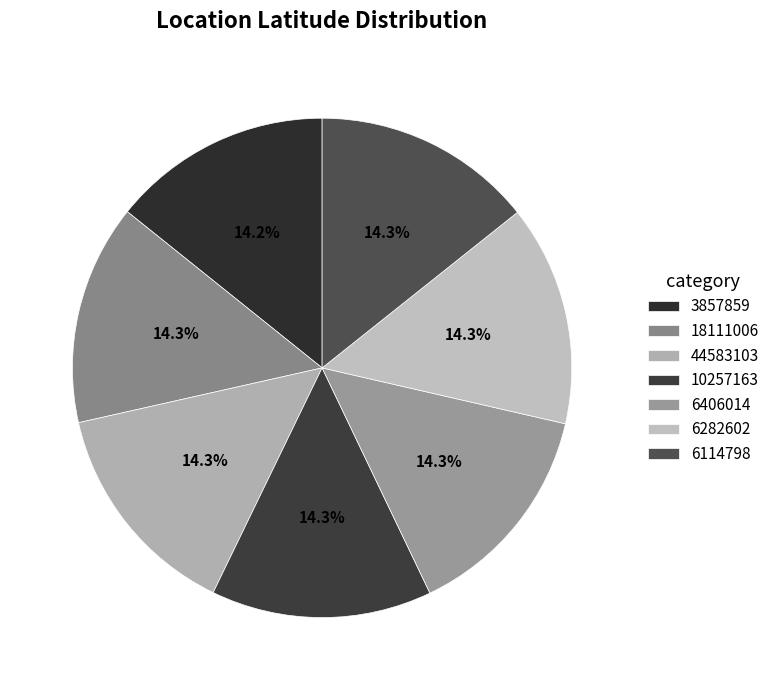

What is the ratio of the value at 6406014 to the value at 6282602?

1.0